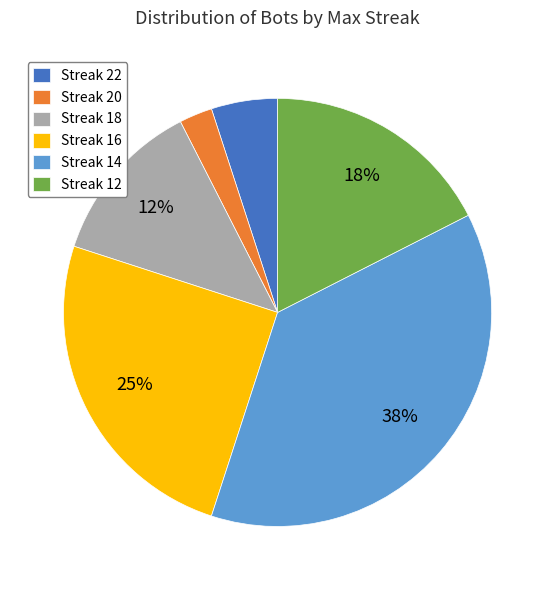

To the nearest percent, what portion does Streak 12 represent?

17%